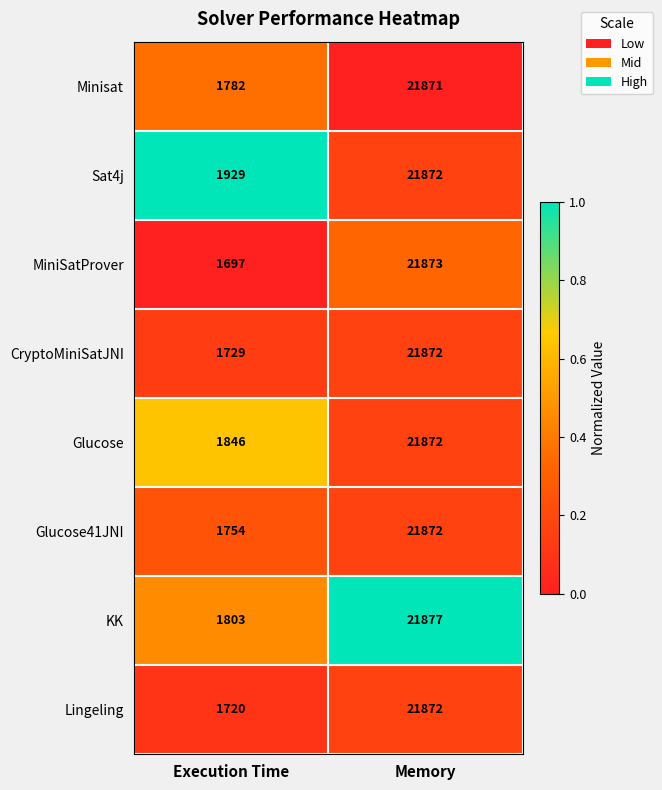

Which series changed the most between Execution Time and Memory?

MiniSatProver